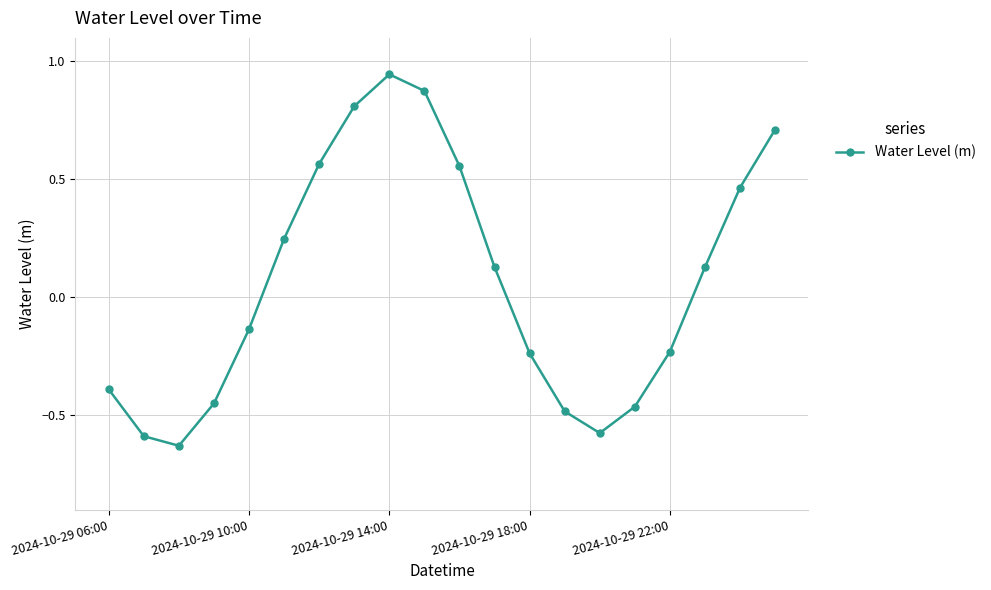

What is the value of the 20th point from the left?

0.7